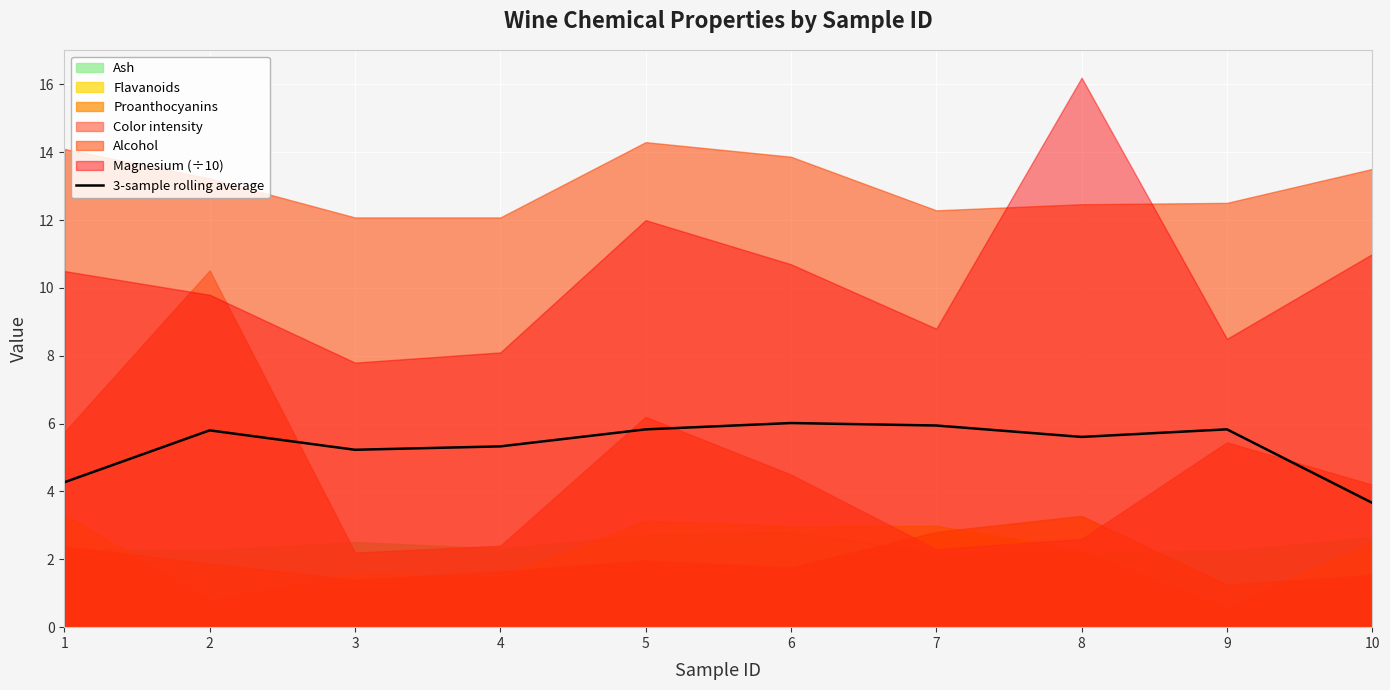

What is the sum of all values?

53.5